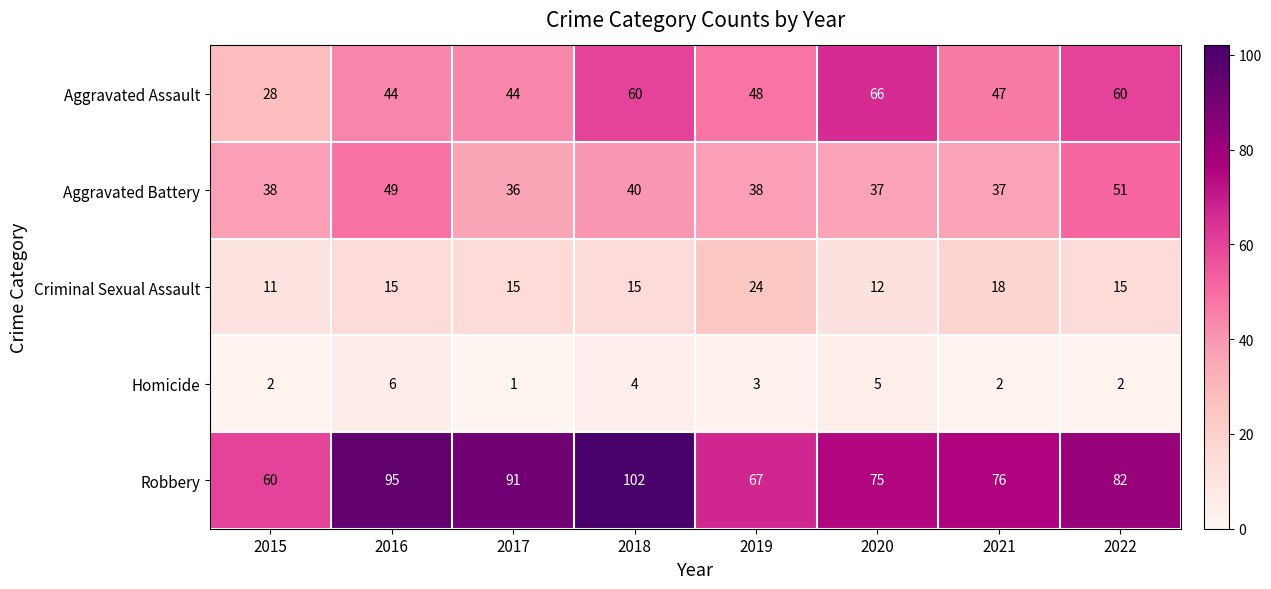

List the labels in order of Robbery value, largest first.

2018, 2016, 2017, 2022, 2021, 2020, 2019, 2015